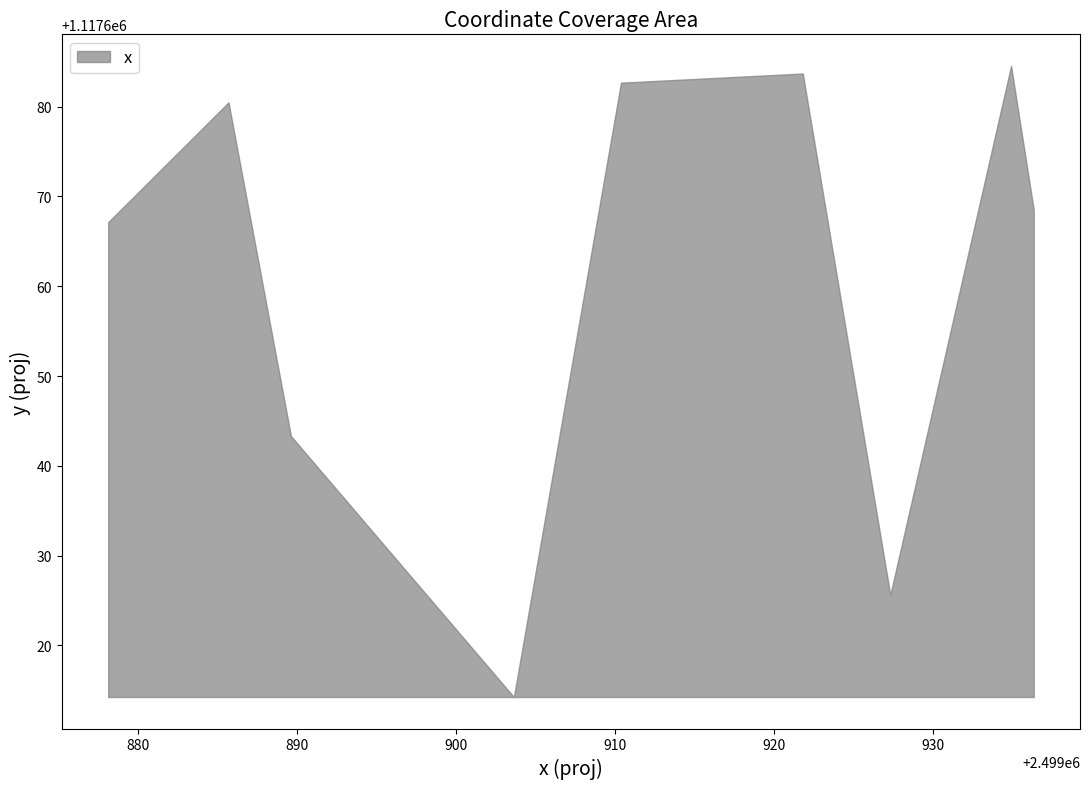

What is the average value of the x series?

2499910.5